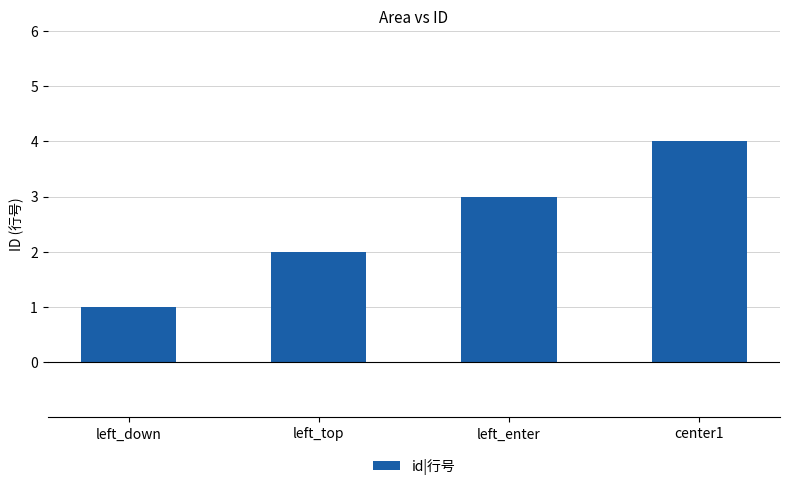

True or false: the data shows 1 at left_top.

False